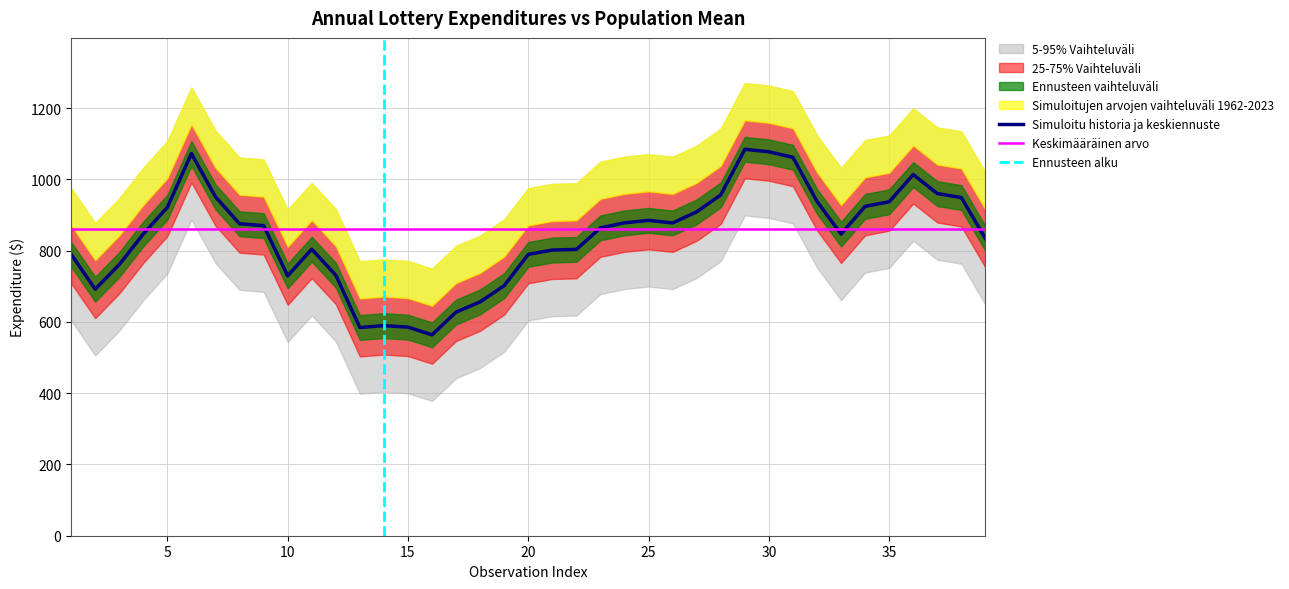

What is the approximate value of Population Mean at 35?

860.7